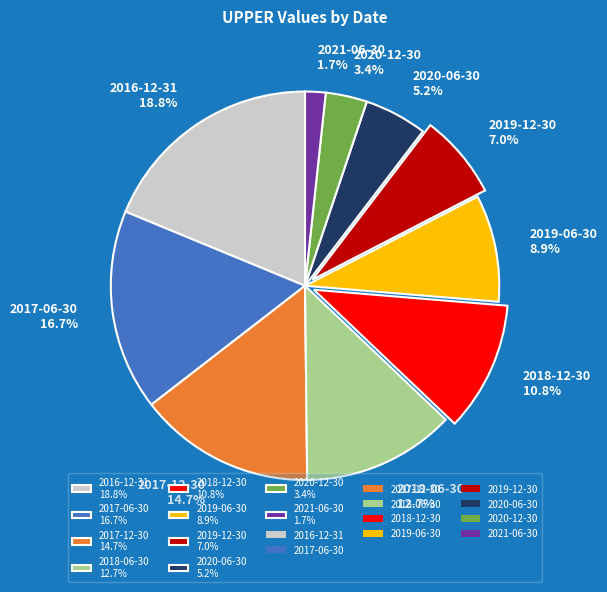

Which slice is the largest?

2016-12-31